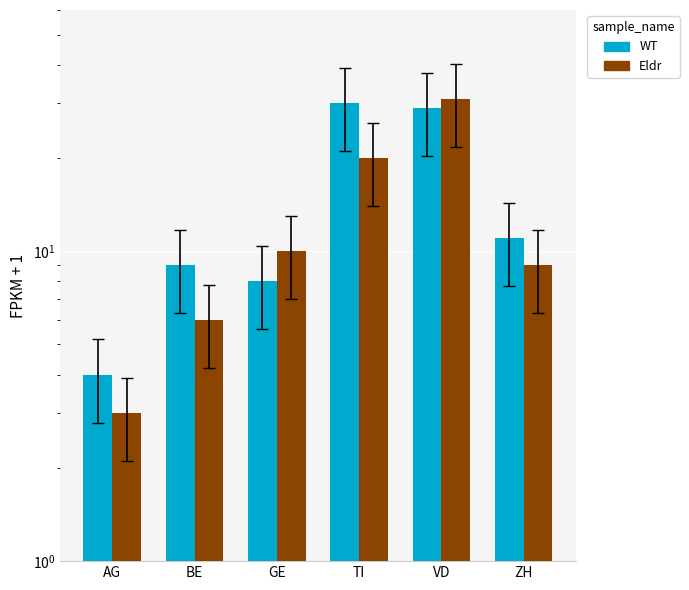

Rank the series at VD from highest to lowest value.

Eldr, WT